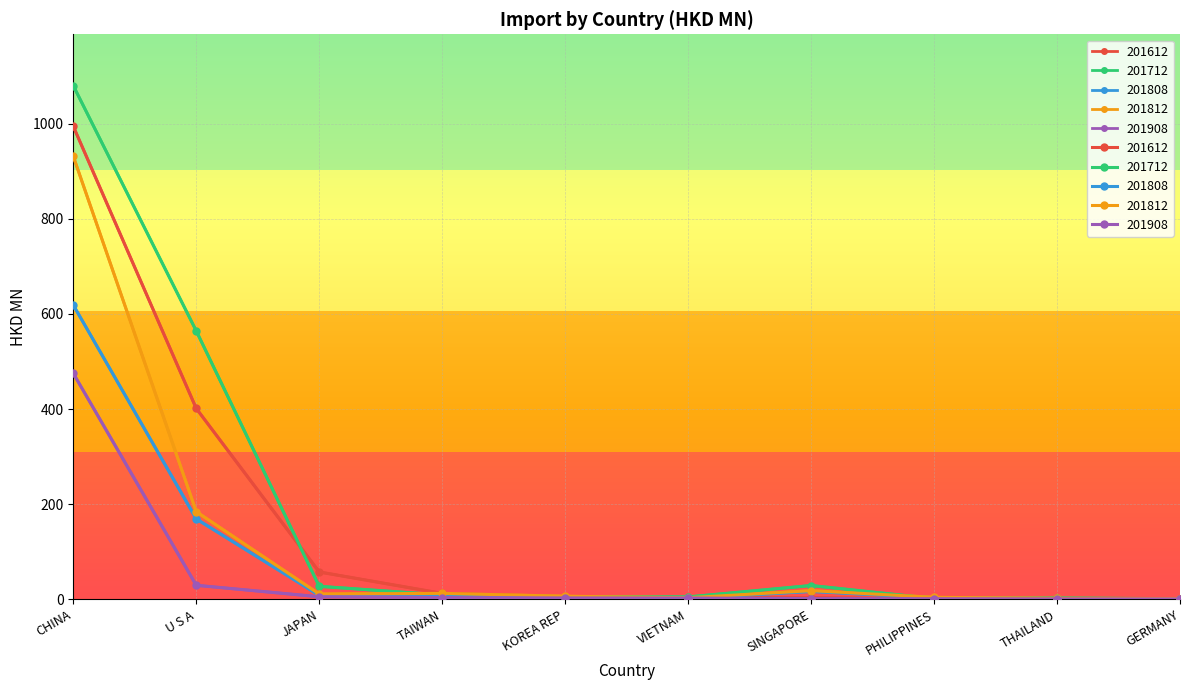

Is the value of 201908 at CHINA greater than the value of 201612 at SINGAPORE?

Yes